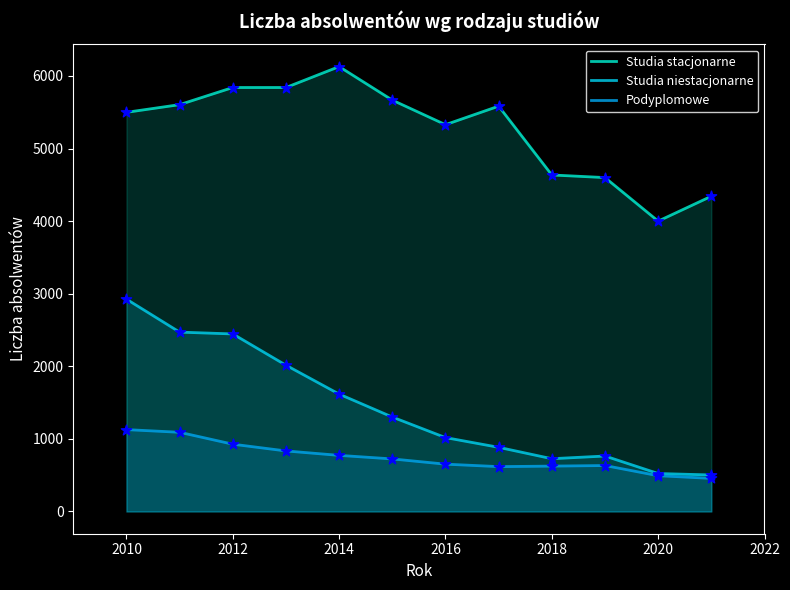

What is the total value across all series at 2018?

5988